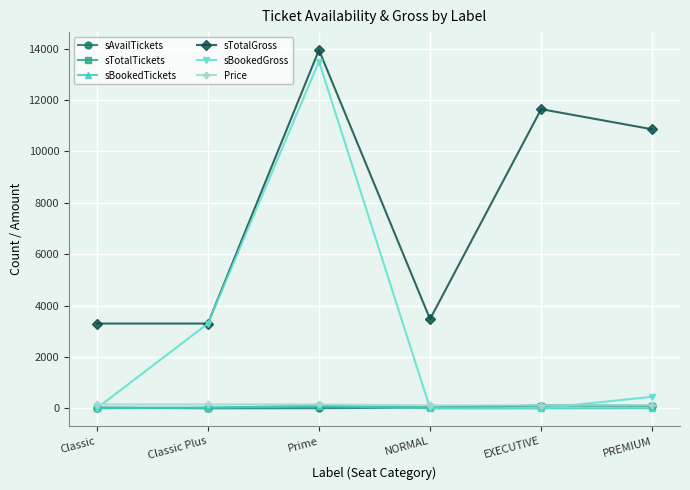

How many lines are shown in the chart?

6